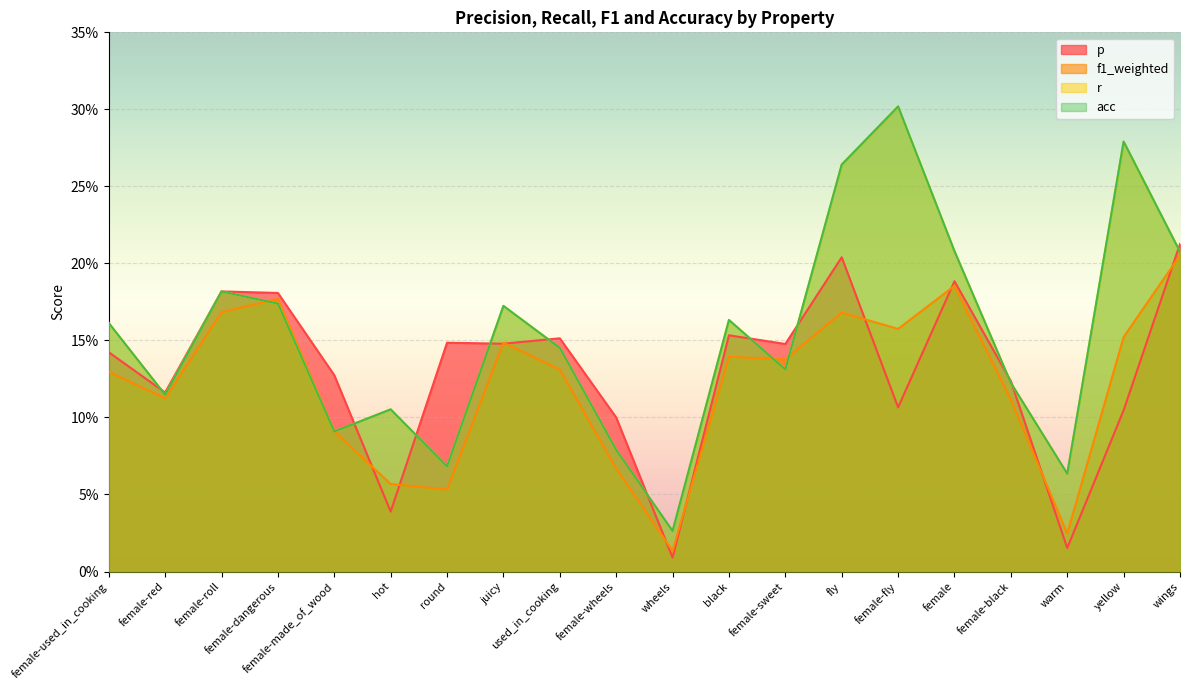

What is the difference between the acc values at female-dangerous and round?

0.1